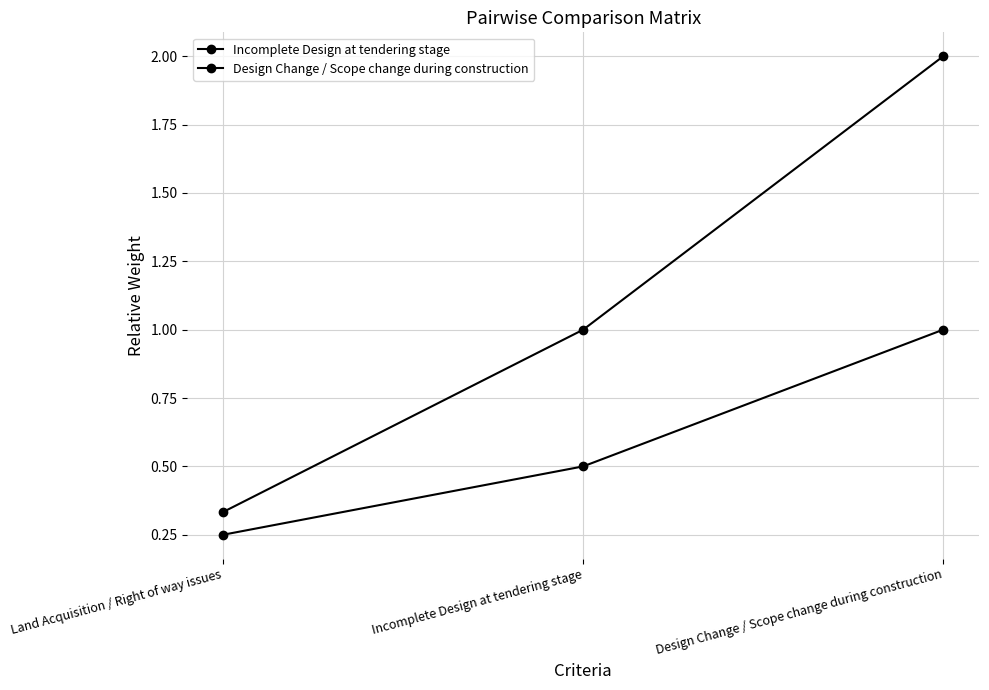

Count the Incomplete Design at tendering stage values in the range 0 to 2.

3